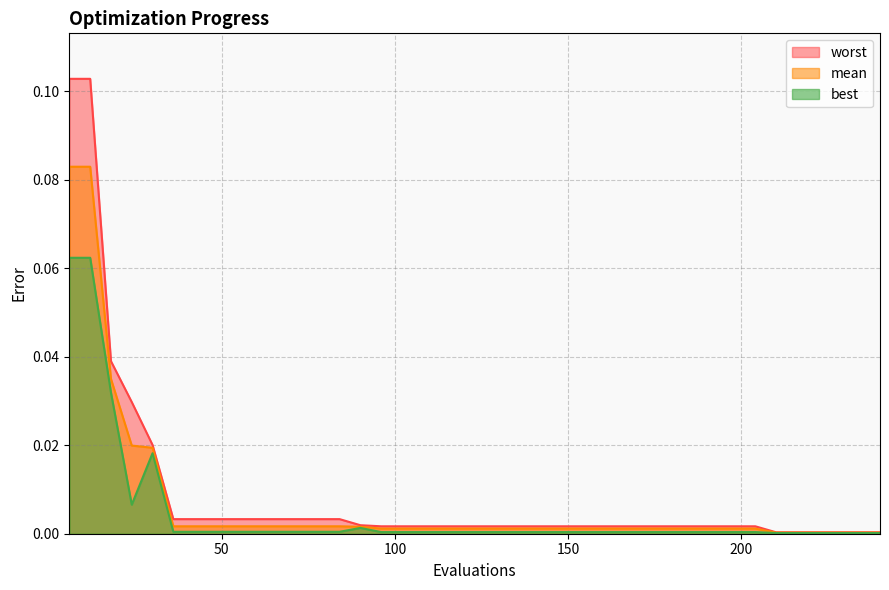

Reading left to right, extract all data points from this chart.

mean: 6=0.1	12=0.1	18=0.0	24=0.0	30=0.0	36=0.0	42=0.0	48=0.0	54=0.0	60=0.0	66=0.0	72=0.0	78=0.0	84=0.0	90=0.0	96=0.0	102=0.0	108=0.0	114=0.0	120=0.0	126=0.0	132=0.0	138=0.0	144=0.0	150=0.0	156=0.0	162=0.0	168=0.0	174=0.0	180=0.0	186=0.0	192=0.0	198=0.0	204=0.0	210=0.0	216=0.0	222=0.0	228=0.0	234=0.0	240=0.0
best: 6=0.1	12=0.1	18=0.0	24=0.0	30=0.0	36=0.0	42=0.0	48=0.0	54=0.0	60=0.0	66=0.0	72=0.0	78=0.0	84=0.0	90=0.0	96=0.0	102=0.0	108=0.0	114=0.0	120=0.0	126=0.0	132=0.0	138=0.0	144=0.0	150=0.0	156=0.0	162=0.0	168=0.0	174=0.0	180=0.0	186=0.0	192=0.0	198=0.0	204=0.0	210=0.0	216=0.0	222=0.0	228=0.0	234=0.0	240=0.0
worst: 6=0.1	12=0.1	18=0.0	24=0.0	30=0.0	36=0.0	42=0.0	48=0.0	54=0.0	60=0.0	66=0.0	72=0.0	78=0.0	84=0.0	90=0.0	96=0.0	102=0.0	108=0.0	114=0.0	120=0.0	126=0.0	132=0.0	138=0.0	144=0.0	150=0.0	156=0.0	162=0.0	168=0.0	174=0.0	180=0.0	186=0.0	192=0.0	198=0.0	204=0.0	210=0.0	216=0.0	222=0.0	228=0.0	234=0.0	240=0.0